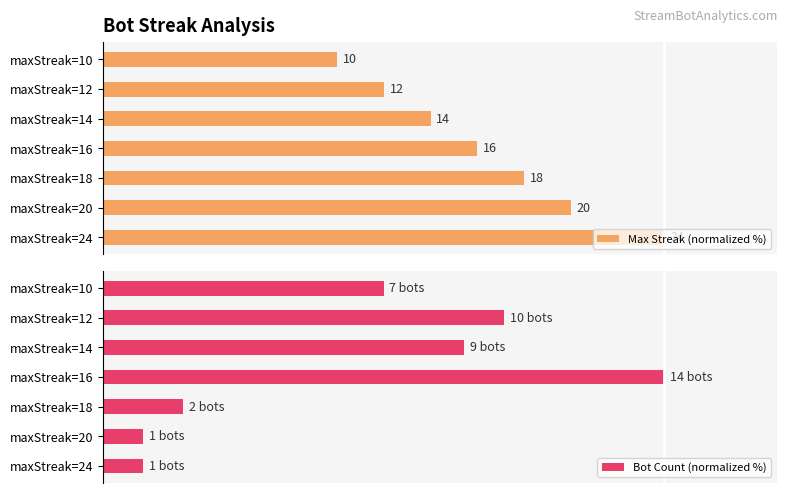

Does the chart contain any negative values?

No